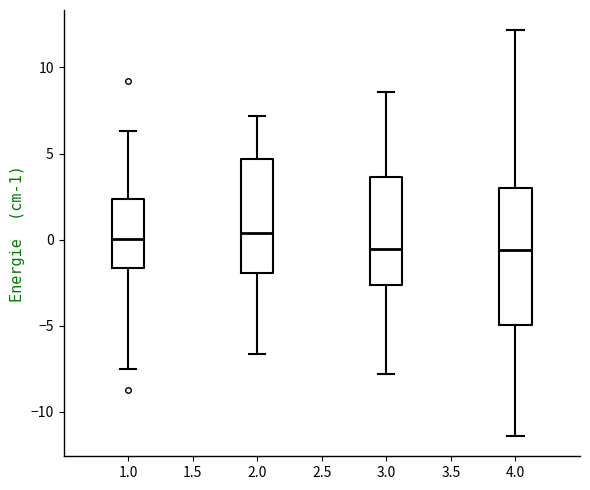

Where is the upper edge of the box at x = 1.0 on the y-axis? The values are not printed on the chart, so give them approximately, as read against the axis.

2.5